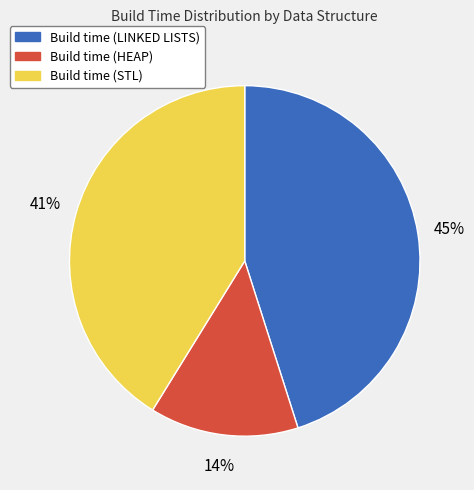

Between Build time (HEAP) and Build time (LINKED LISTS), which is larger?

Build time (LINKED LISTS)